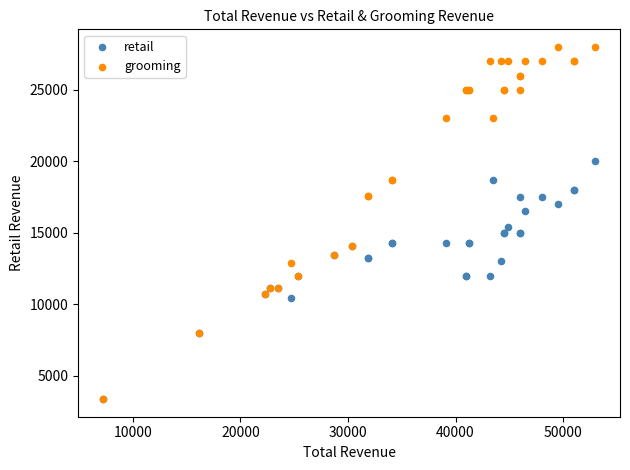

Across all series, what Y value is closest to 15680?

15400